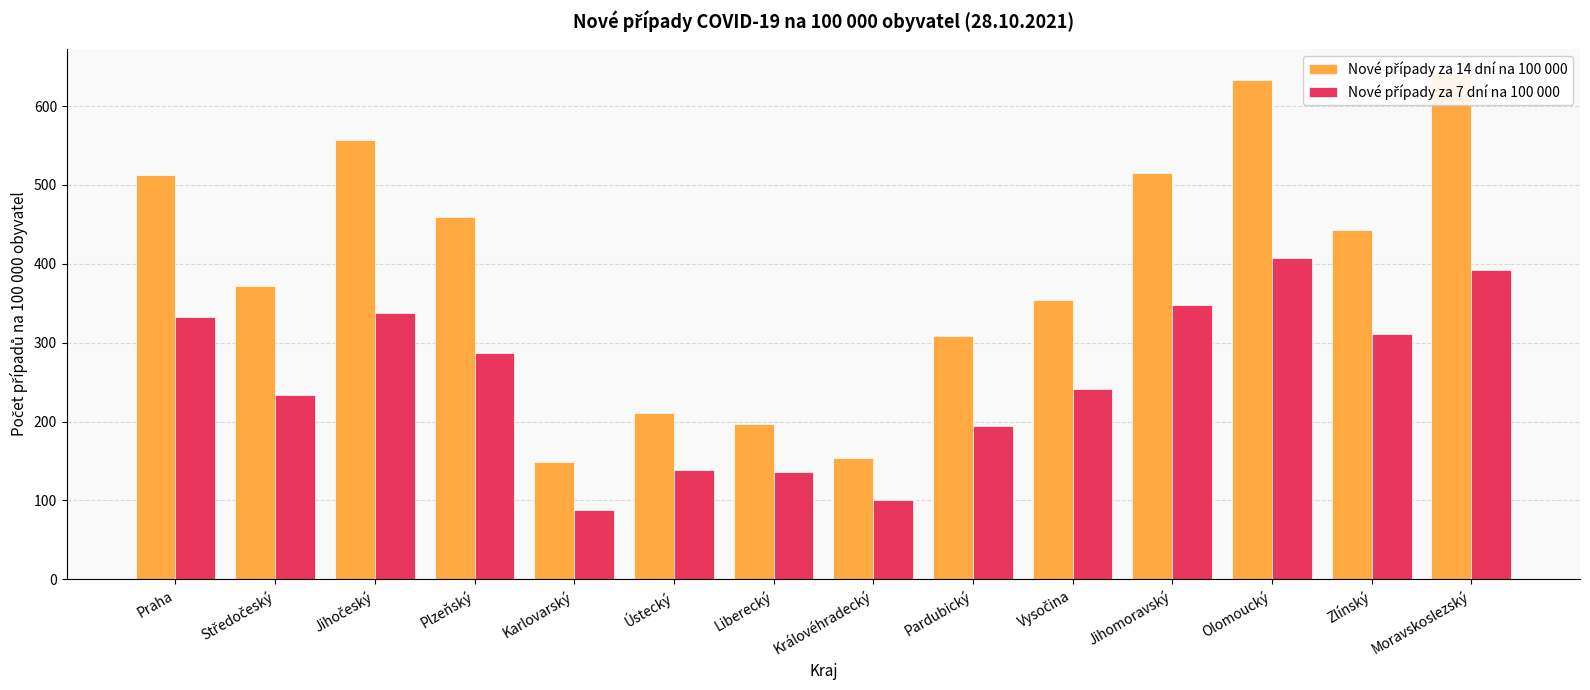

List the labels in order of Nové případy za 14 dní na 100 000 value, smallest first.

Karlovarský, Královéhradecký, Liberecký, Ústecký, Pardubický, Vysočina, Středočeský, Zlínský, Plzeňský, Praha, Jihomoravský, Jihočeský, Olomoucký, Moravskoslezský